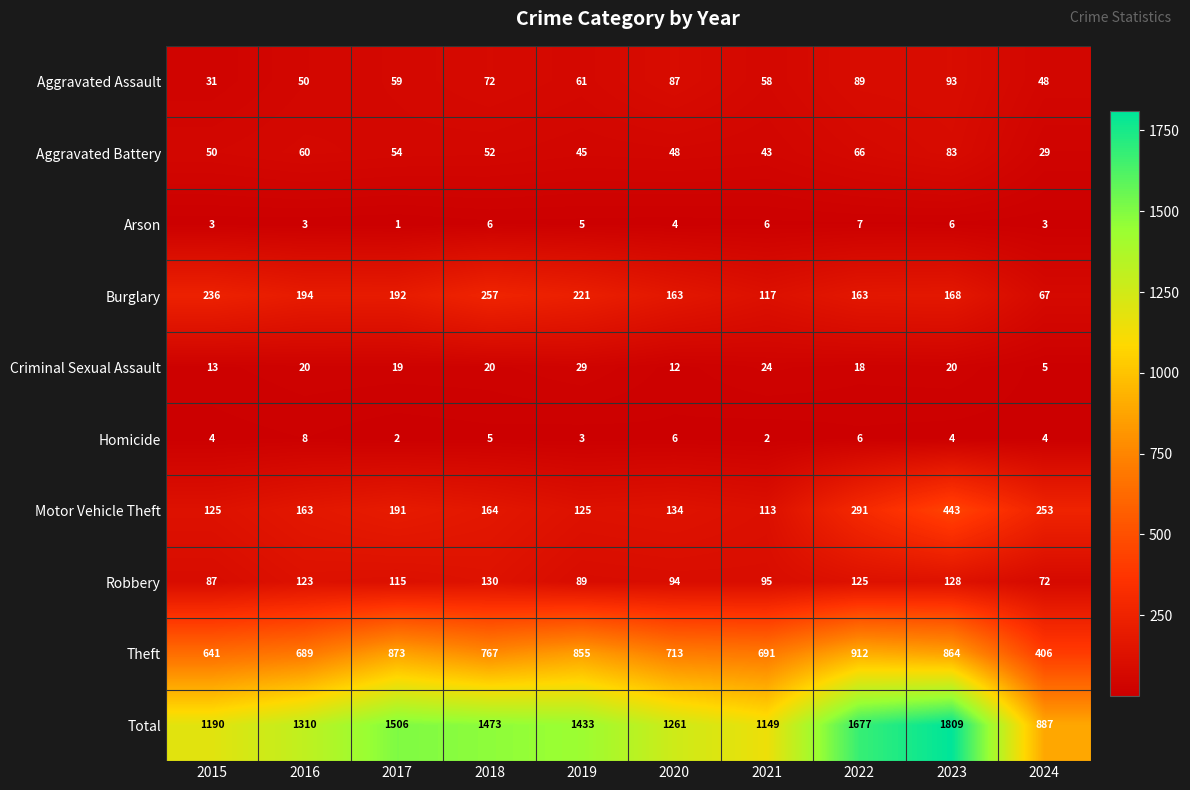

What is the difference between the maximum and minimum values in the Criminal Sexual Assault series?

24